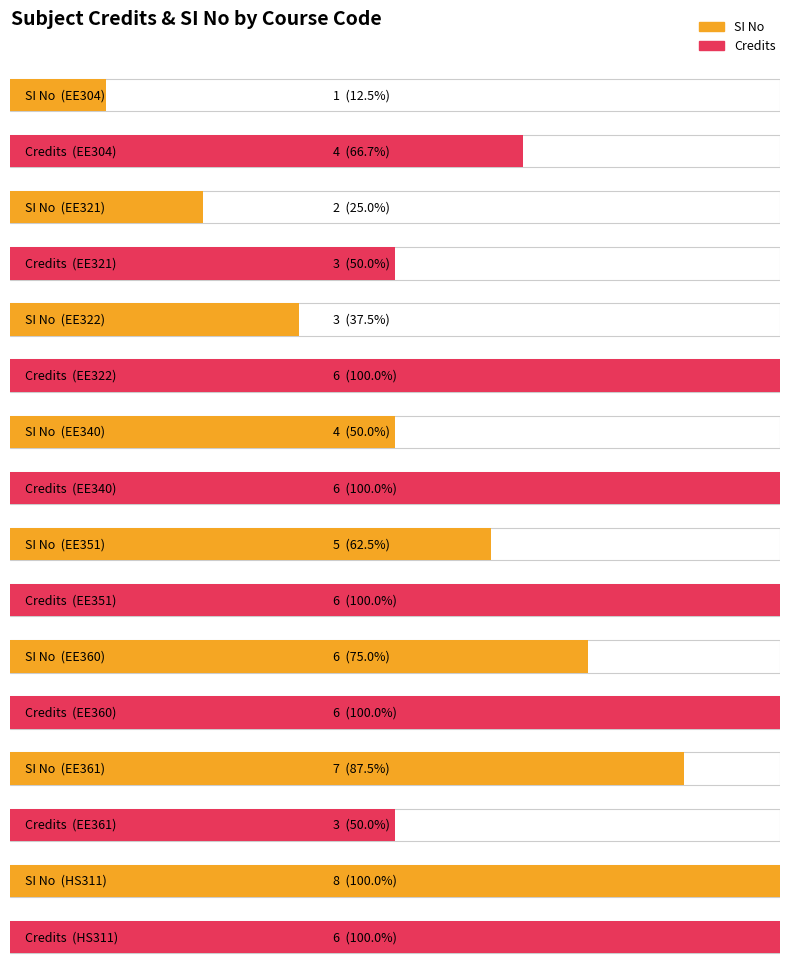

Which series has the widest spread of values?

SI No